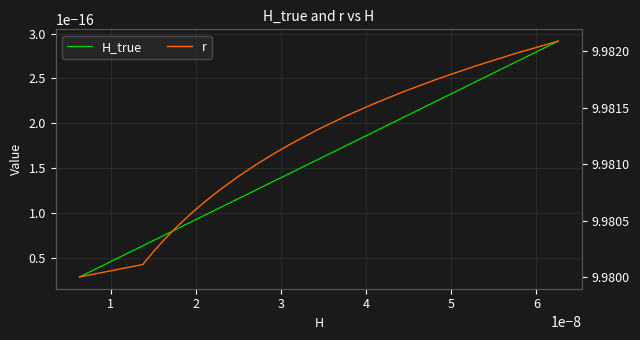

What is the maximum value shown in the chart?

10.0